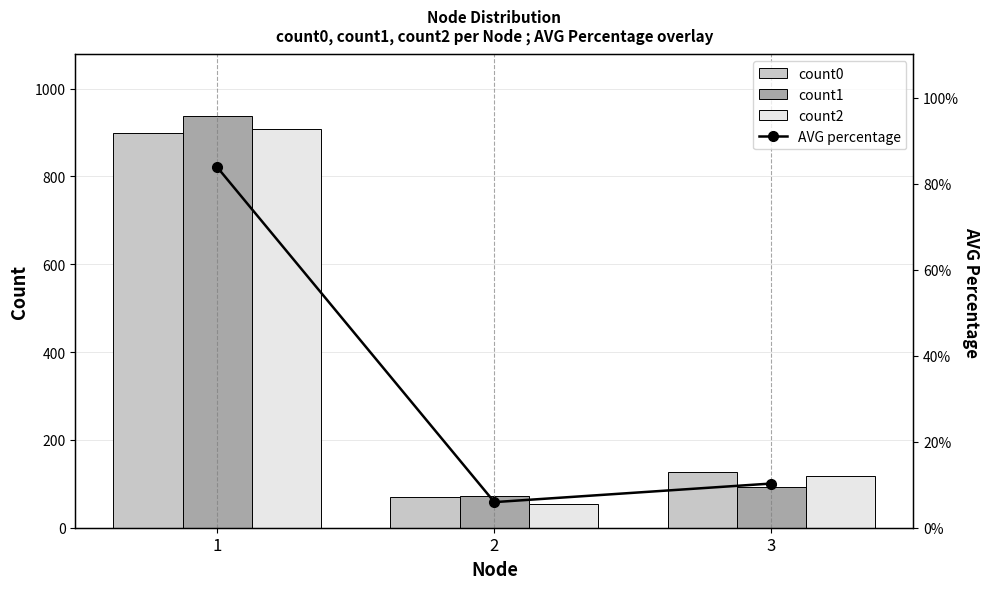

Which category has the lowest value across all series?

2